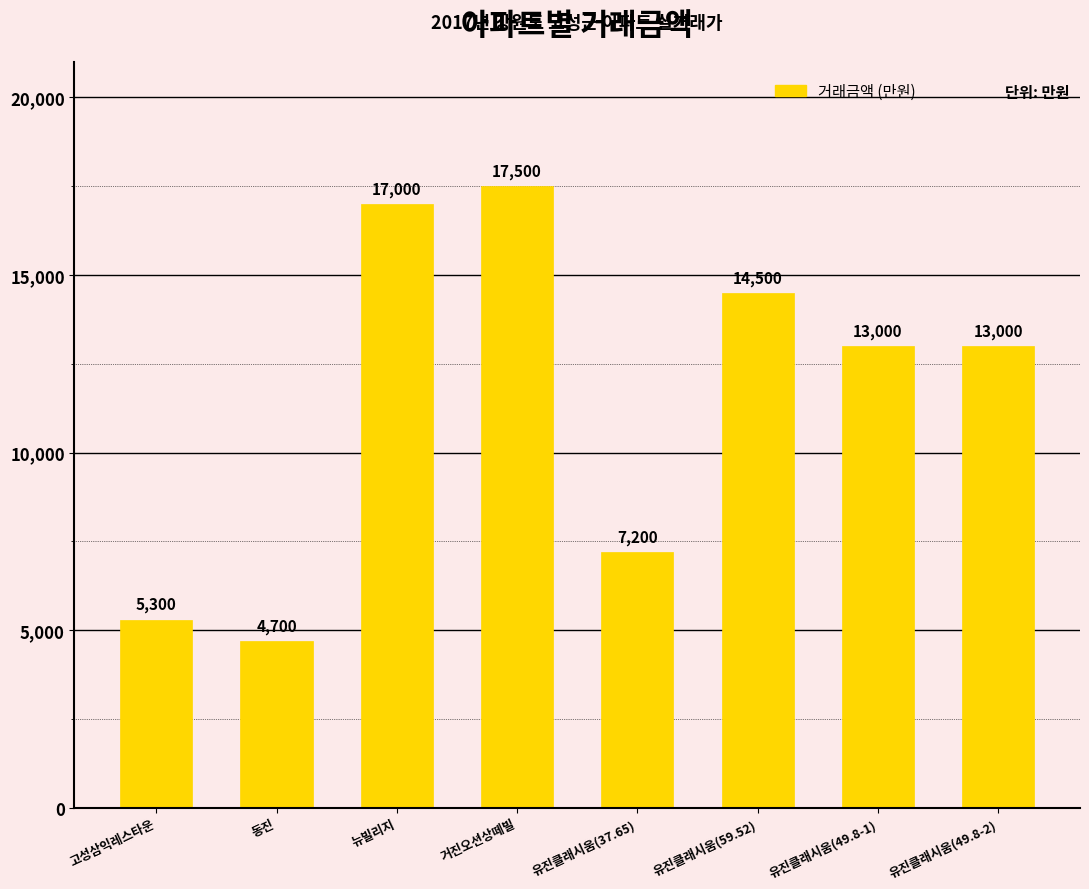

What is the smallest value displayed?

4700